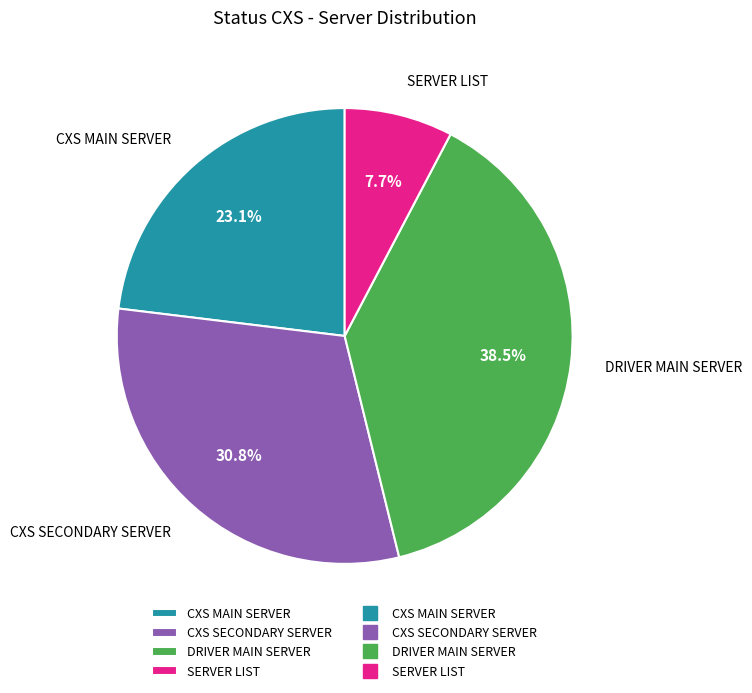

Which category has the smallest portion of the pie?

SERVER LIST